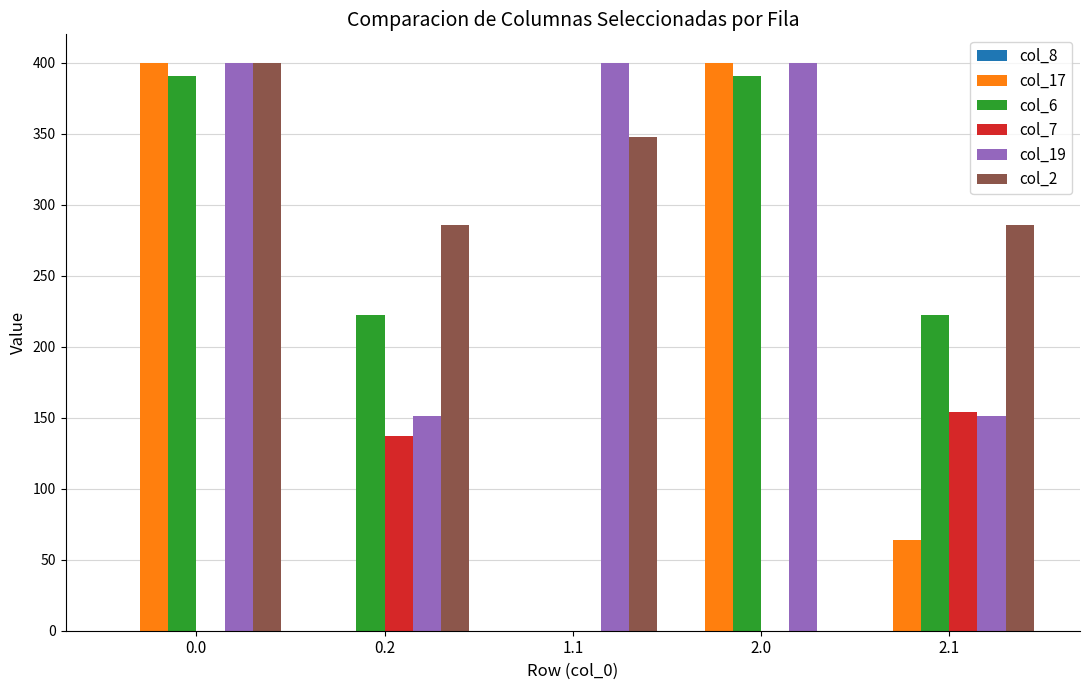

The col_19 series shows 400.0 at 0.0. True or false?

True